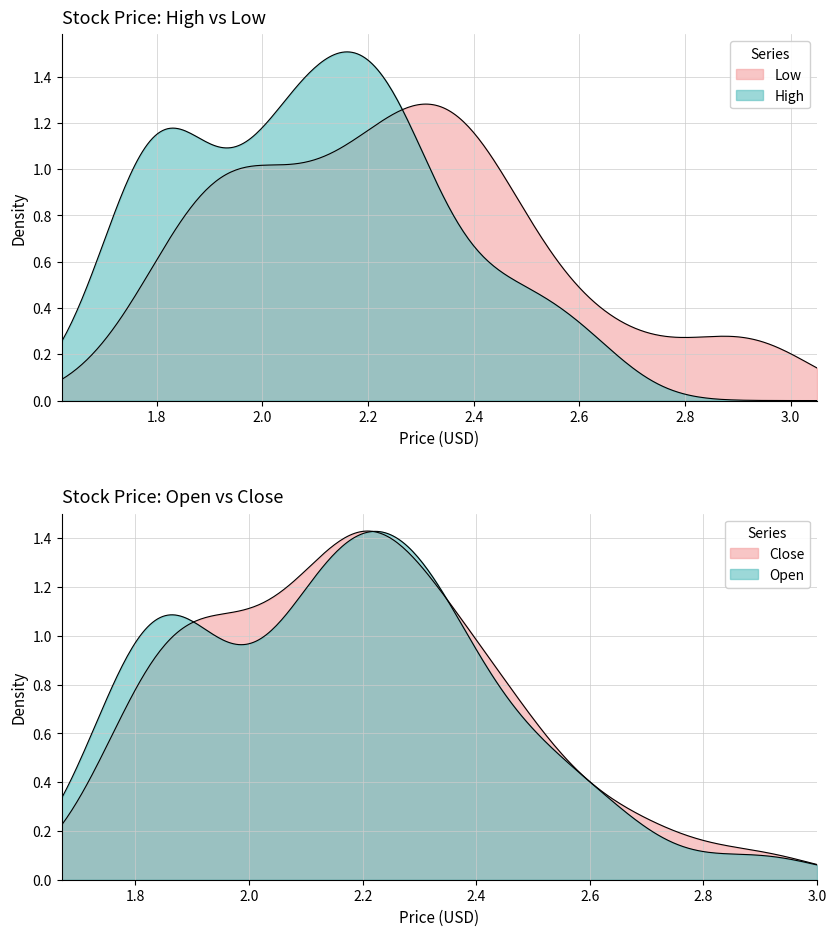

What is the difference between the highest and lowest values at 33?

0.2